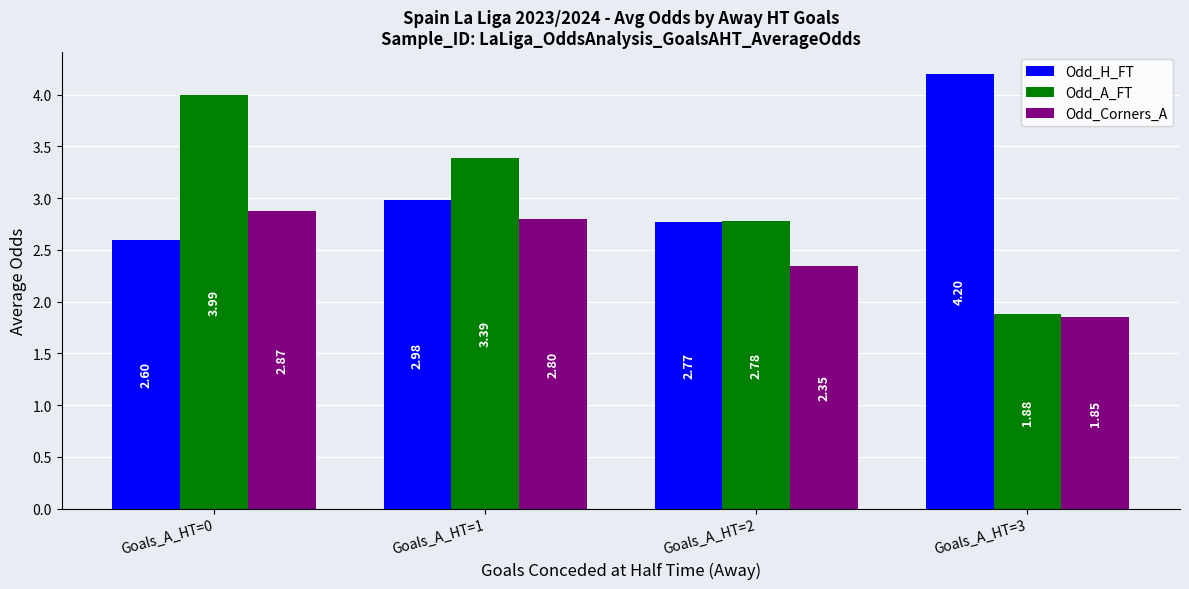

What is the difference between the second highest and second lowest values in the Odd_Corners_A series?

0.5